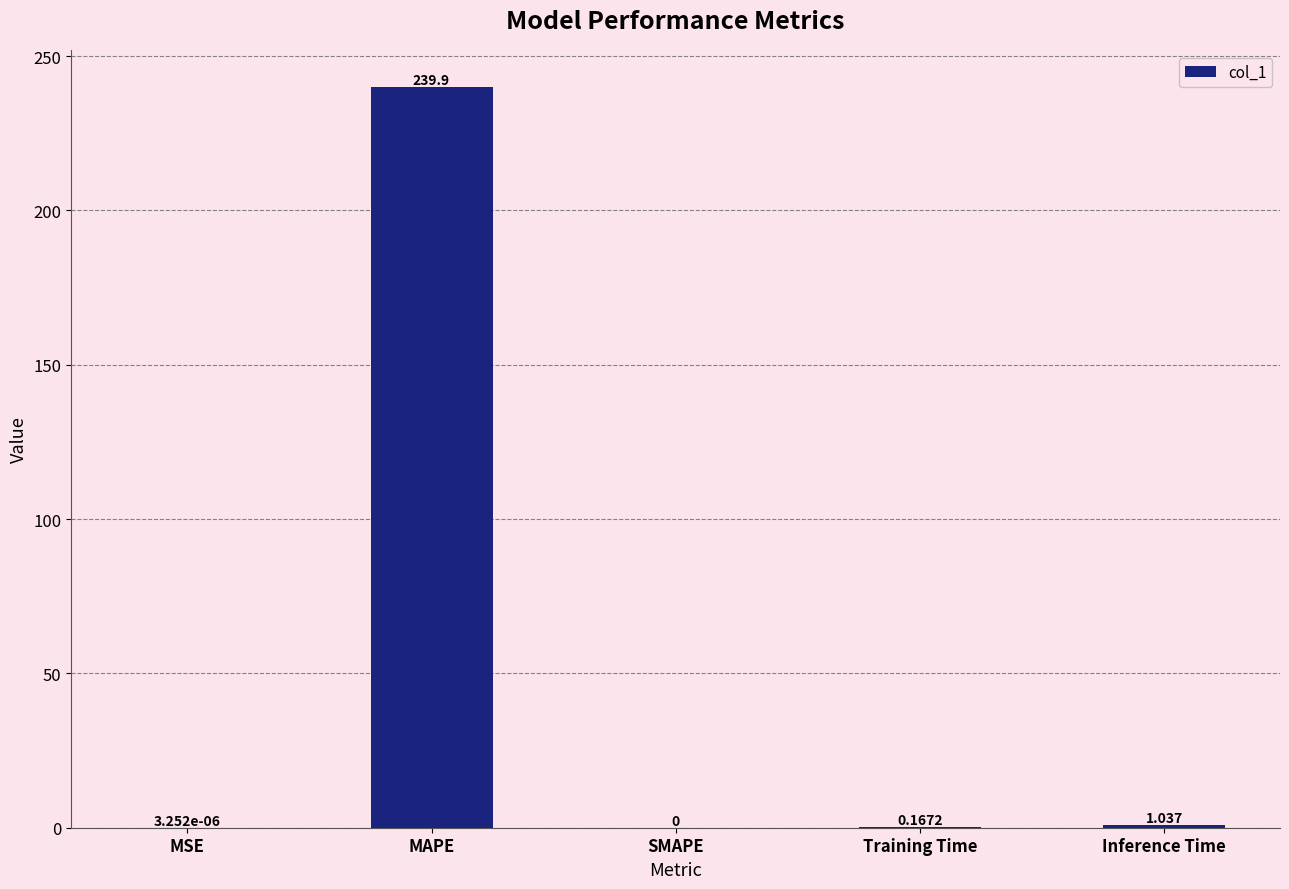

Which label corresponds to the largest value in the chart?

MAPE